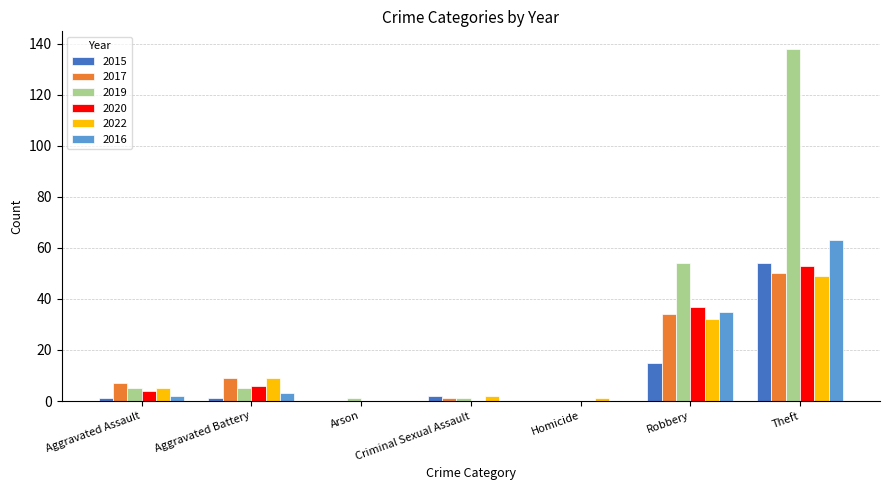

What is the spread (max minus min) of values at Criminal Sexual Assault?

2